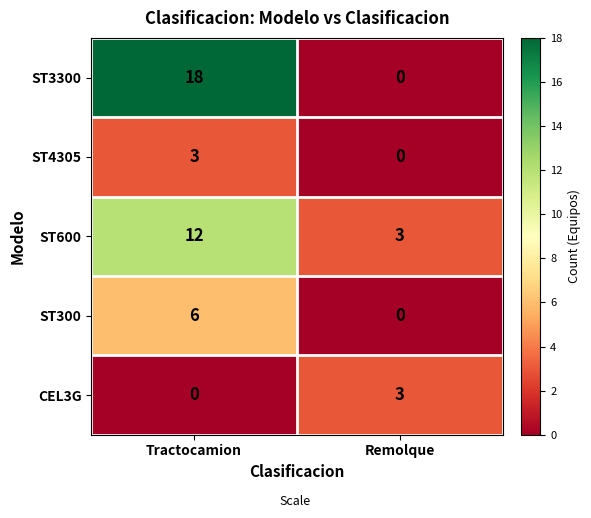

Which category has the highest value across all series?

Tractocamion